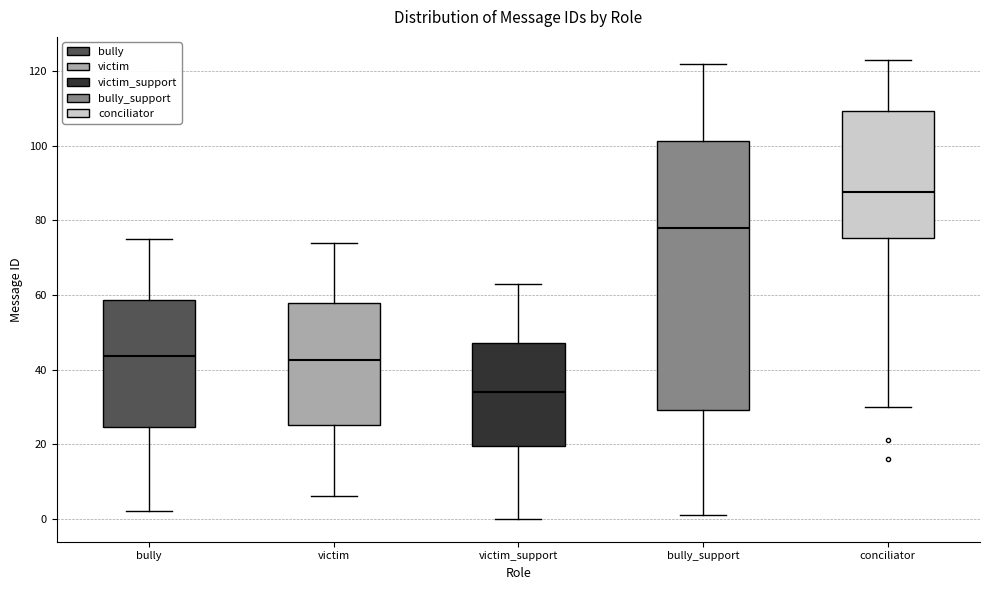

Reading left to right, transcribe this box plot: for each box, give where its median line is, the range the box spans, and where its two whiskers end, as read against the y-axis. The values are not printed on the chart, so give them approximately, as read against the axis.

bully: median 44, box 24 to 58, whiskers 2 to 76
victim: median 42, box 26 to 58, whiskers 6 to 74
victim_support: median 34, box 20 to 48, whiskers 0 to 64
bully_support: median 78, box 30 to 102, whiskers 2 to 122
conciliator: median 88, box 76 to 110, whiskers 30 to 124